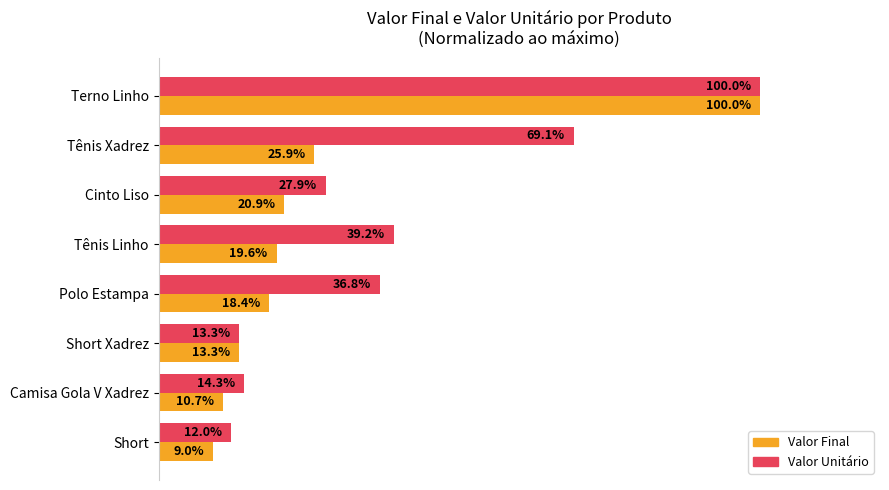

Which series has the largest range (max minus min)?

Valor Final